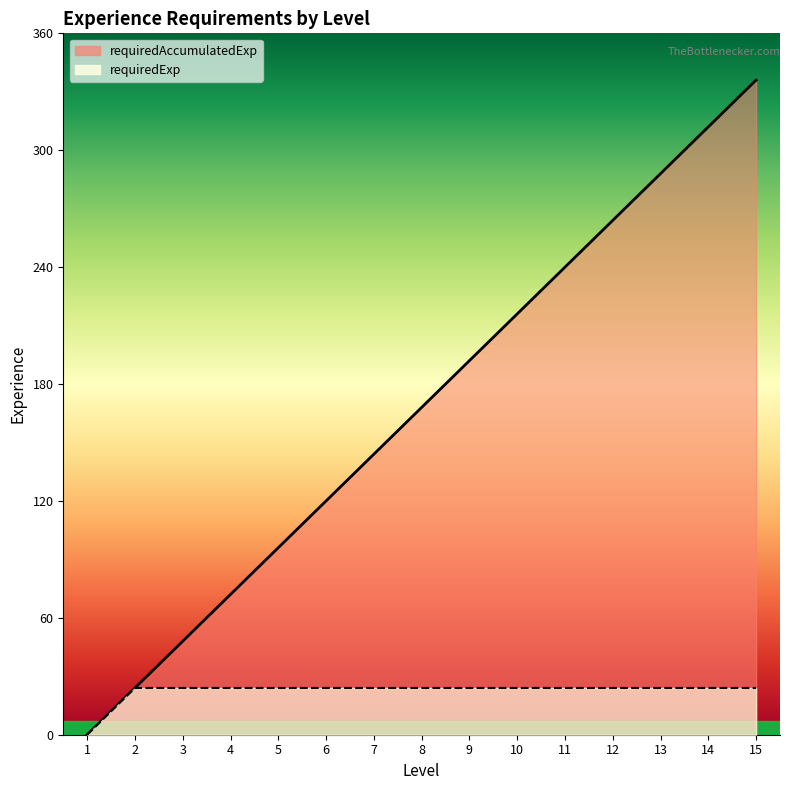

True or false: requiredExp and requiredAccumulatedExp cross at least once.

False